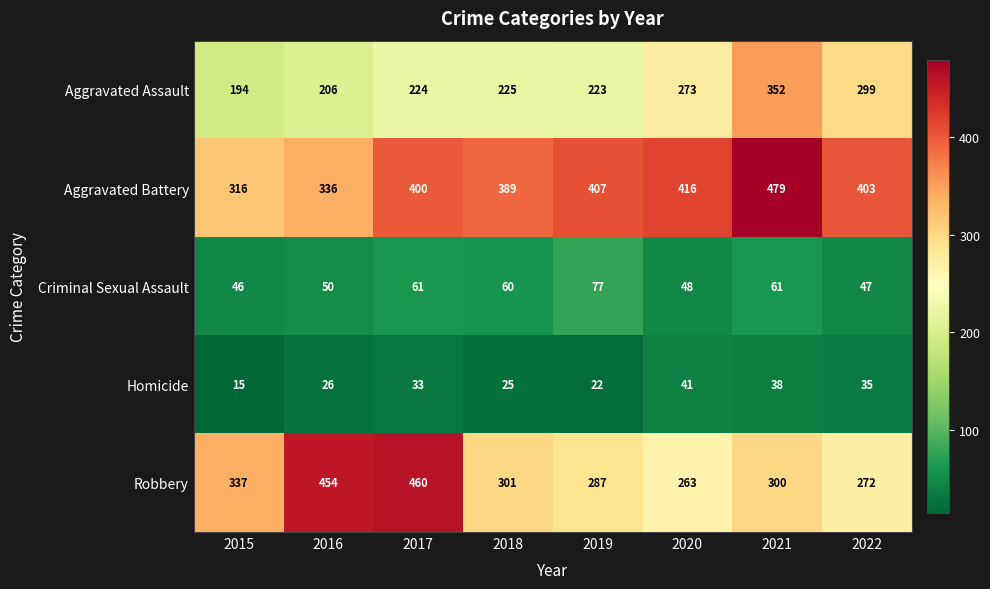

Which series has the widest spread of values?

Robbery